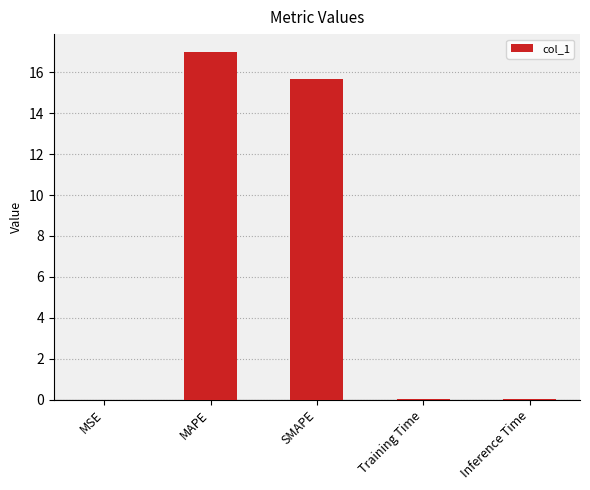

Which category has the highest value across all series?

MAPE